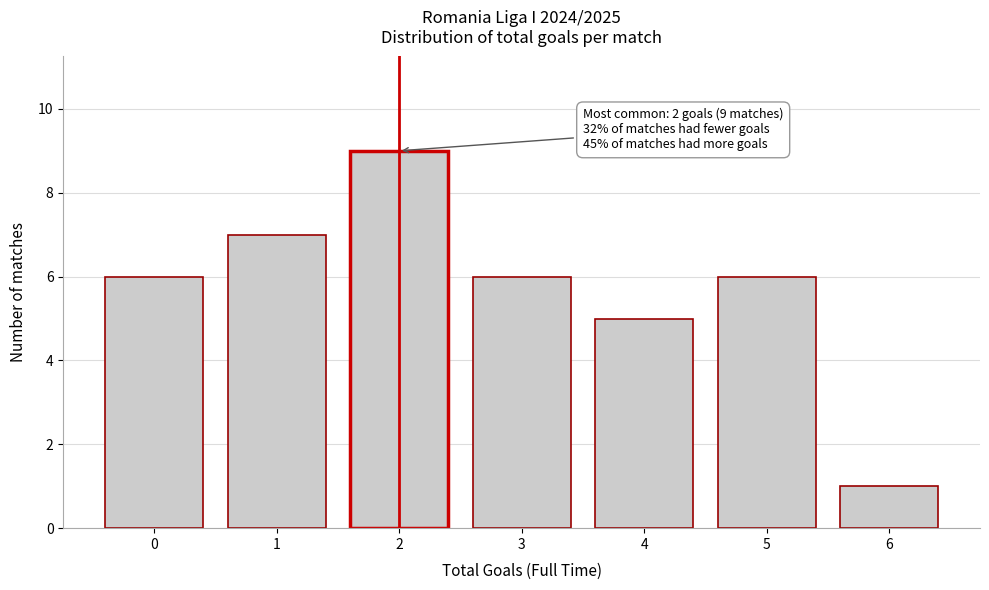

Reading left to right, list all the values displayed in this chart.

6	7	9	6	5	6	1